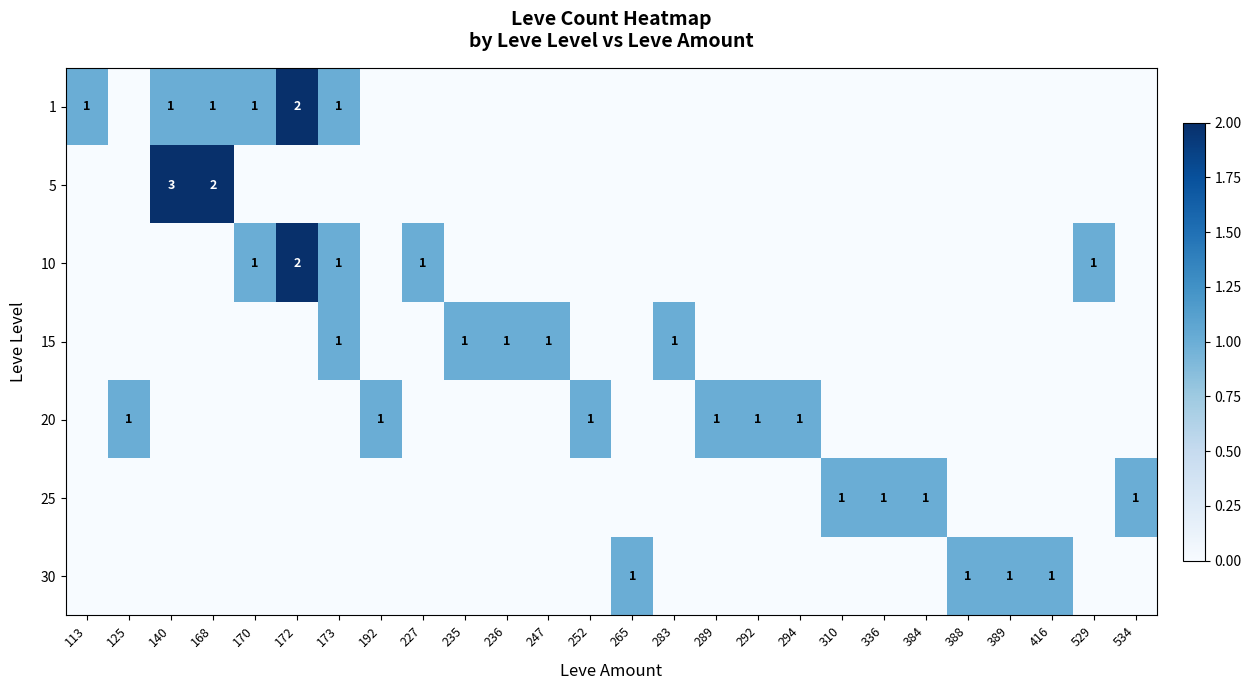

Is it true that 25 equals 2 at 384?

False